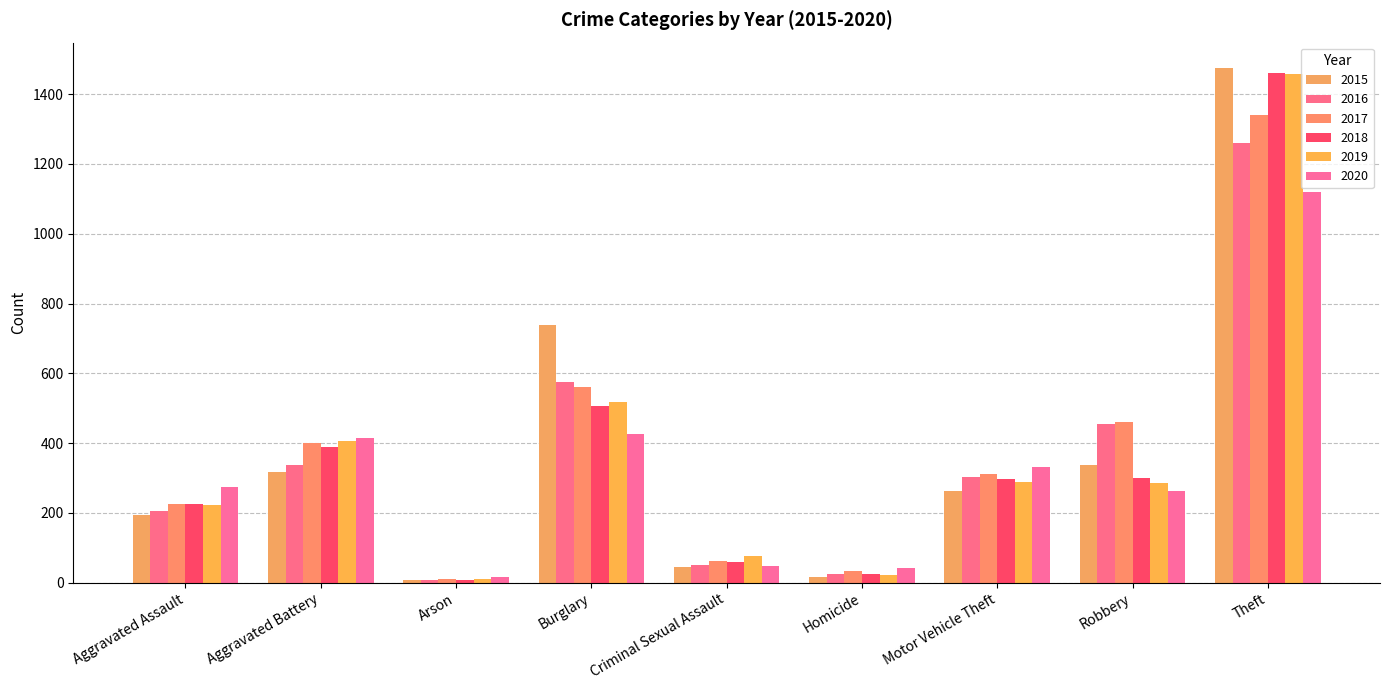

What position from the right is Homicide?

4